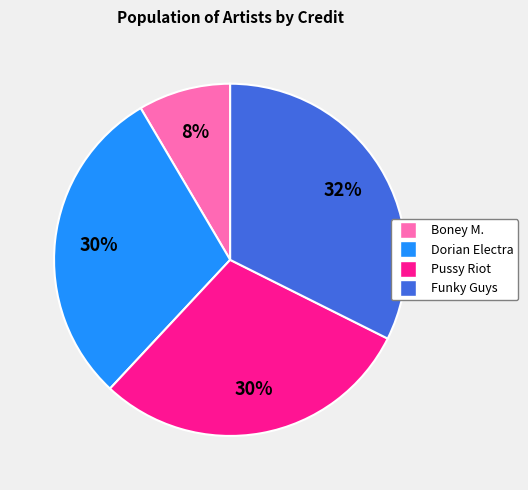

True or false: Pussy Riot accounts for 30% of the total.

True